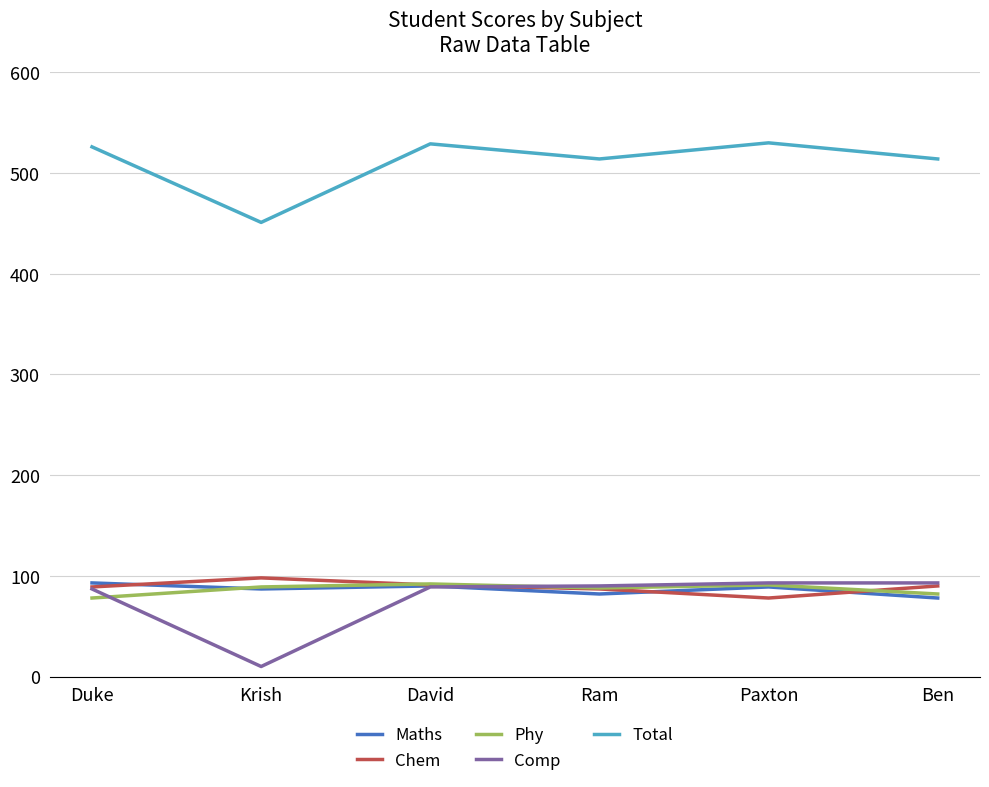

What is the smallest value displayed?

10